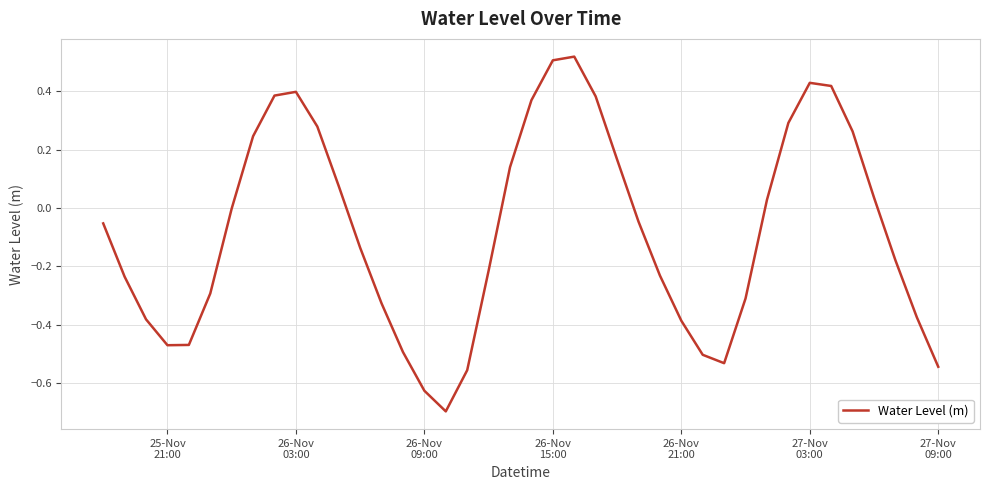

What is the minimum value shown in the chart?

-0.7